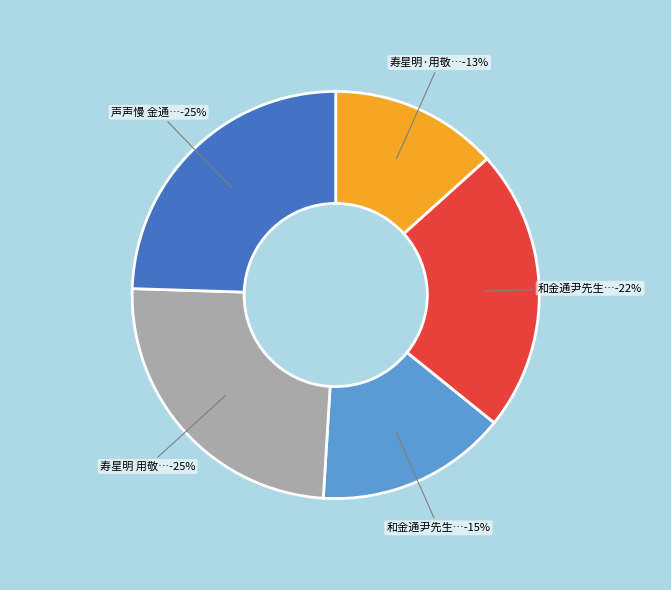

Is it true that 寿星明 用敬渊韵寿通尹七十 is 25% of the pie?

True